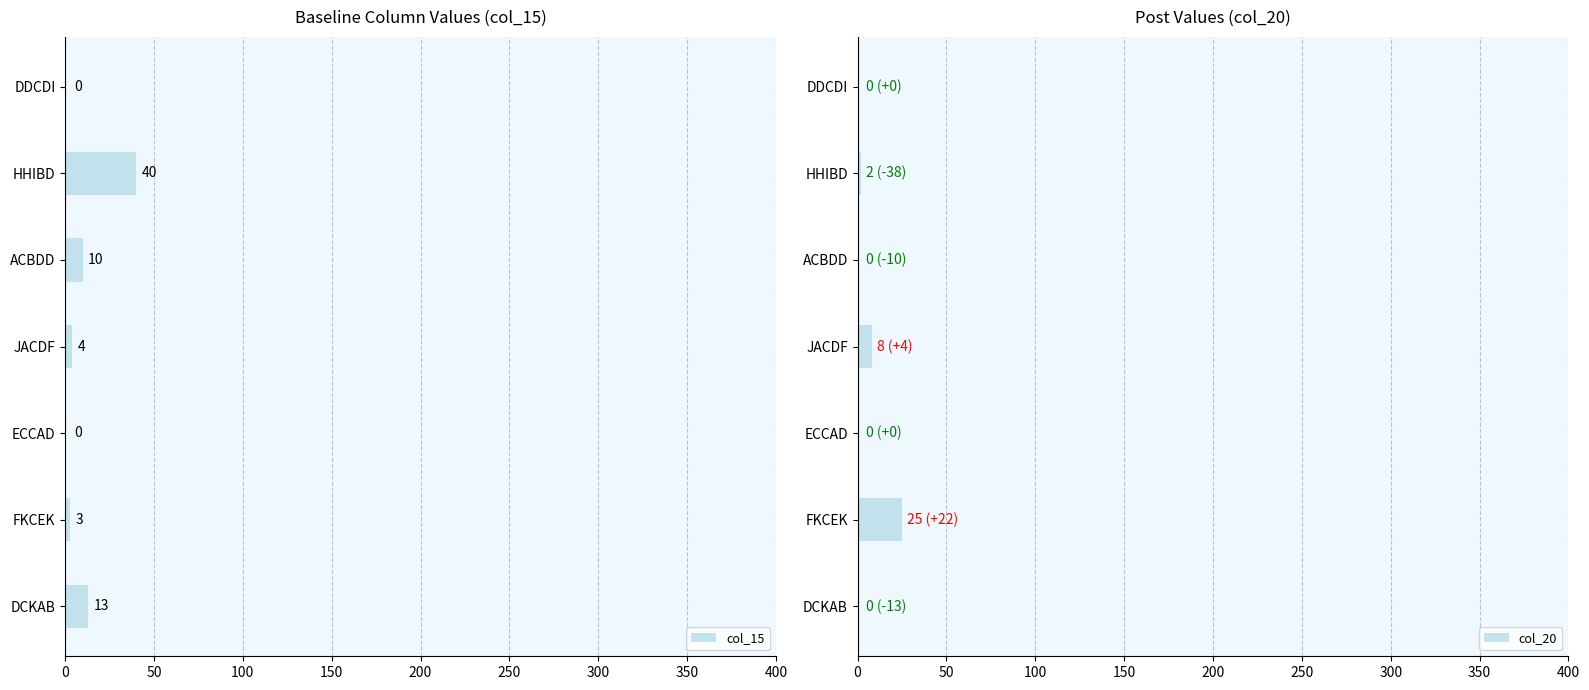

What is the sum of all col_15 values?

70